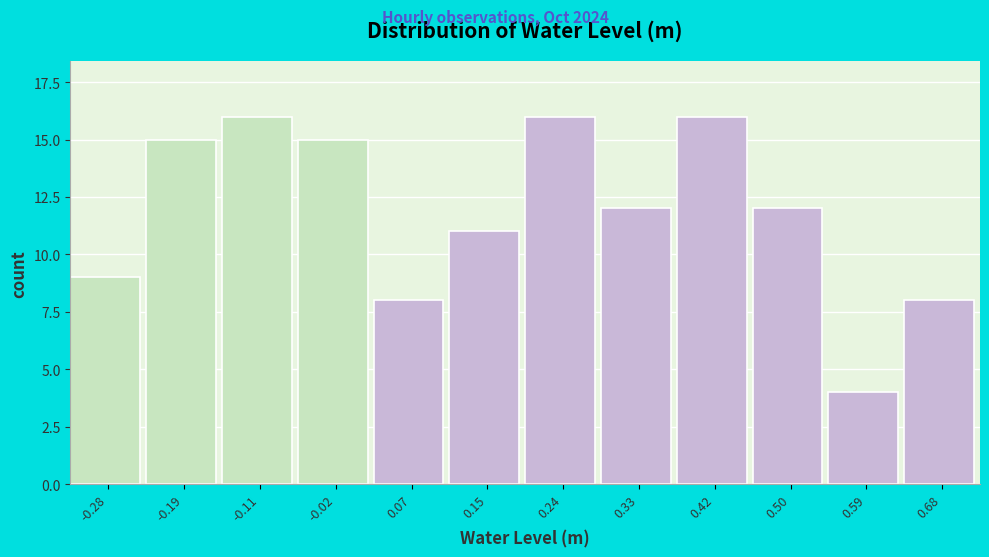

Reading left to right, what are all the values shown in this chart?

-0.28=9	-0.19=15	-0.11=16	-0.02=15	0.07=8	0.15=11	0.24=16	0.33=12	0.42=16	0.50=12	0.59=4	0.68=8